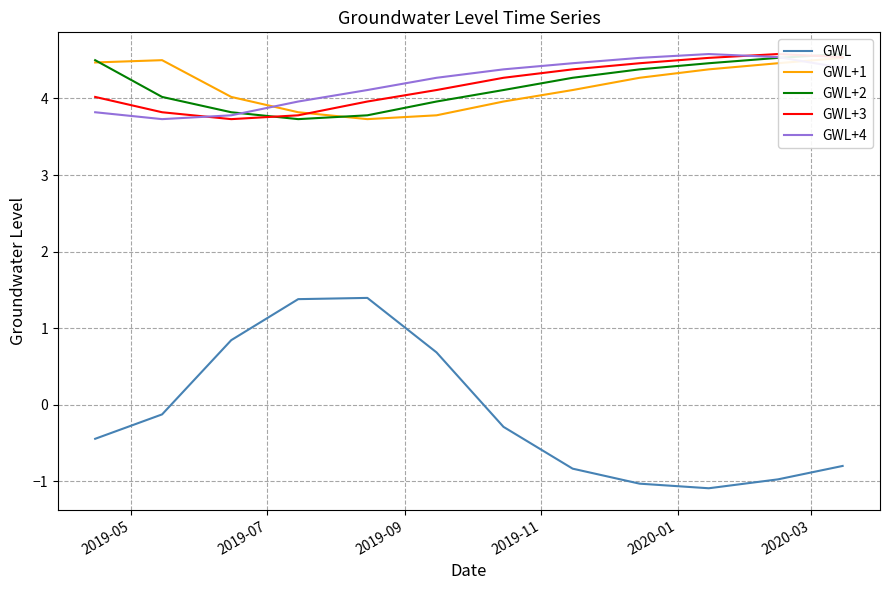

Does the chart display data point markers on the line(s)?

No